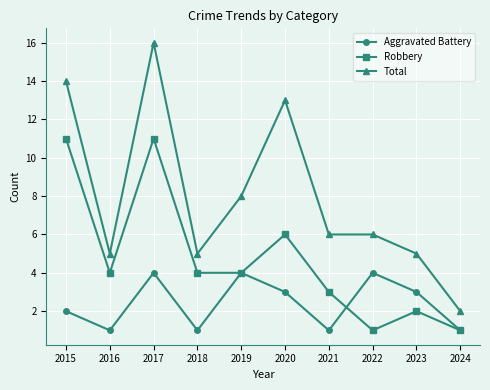

What is the difference between the maximum and minimum values in the Aggravated Battery series?

3